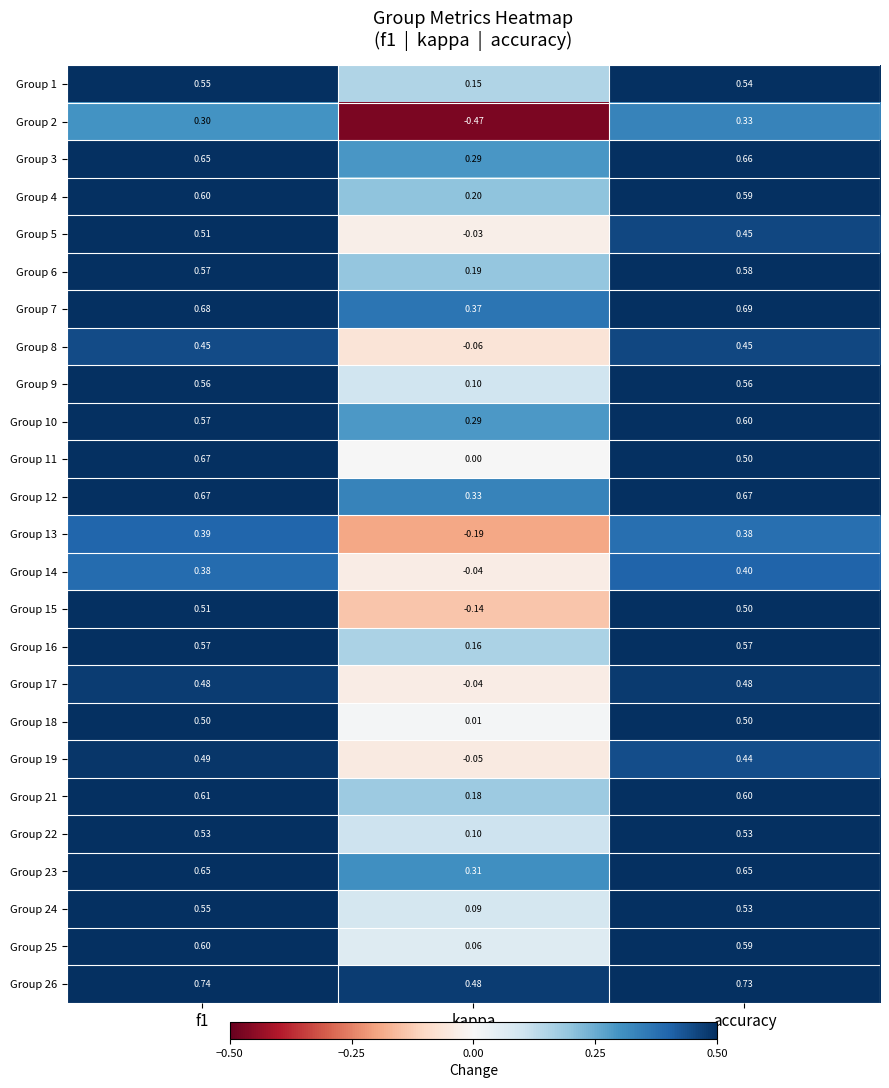

At which label does Group 19 reach its minimum?

kappa